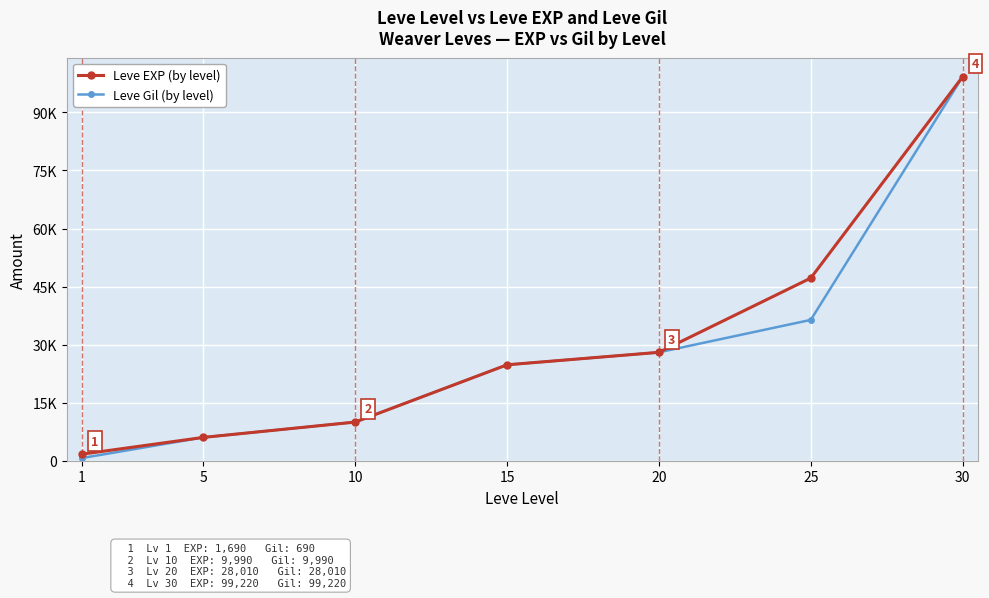

The Leve EXP series shows 24790 at 15. True or false?

True